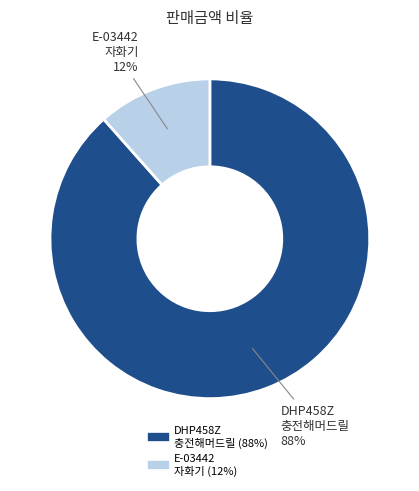

Does any single category account for the majority?

Yes